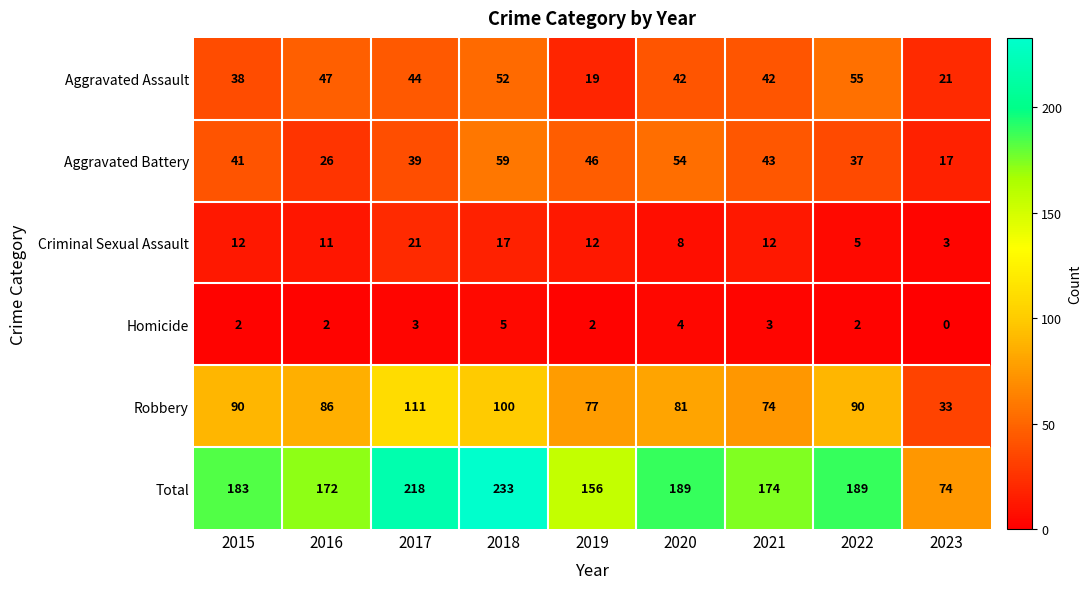

True or false: Robbery has a value of 100 at 2018.

True